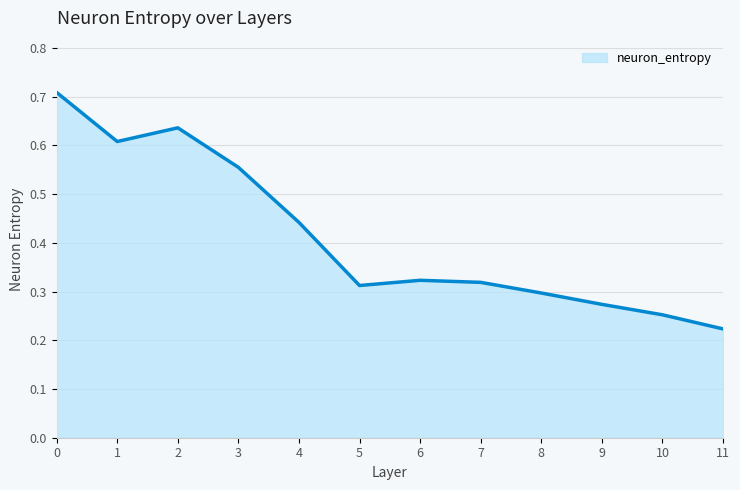

Which label corresponds to the smallest value in the chart?

11